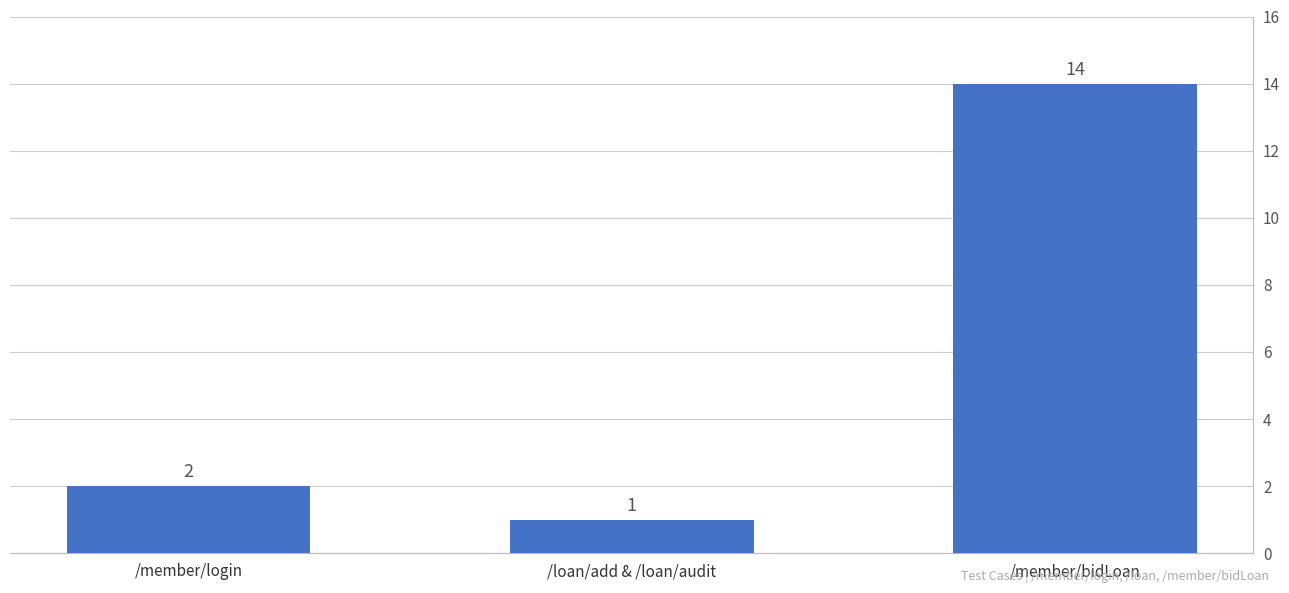

The chart shows a value of 3 at /member/login. True or false?

False